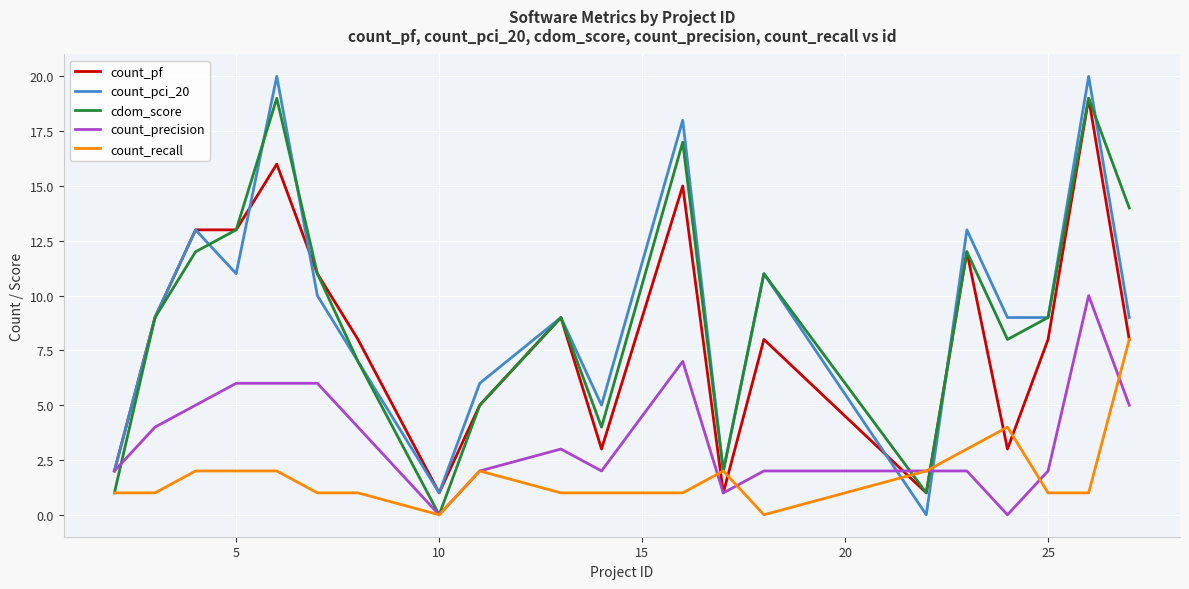

How many count_recall values are between 1 and 2?

15